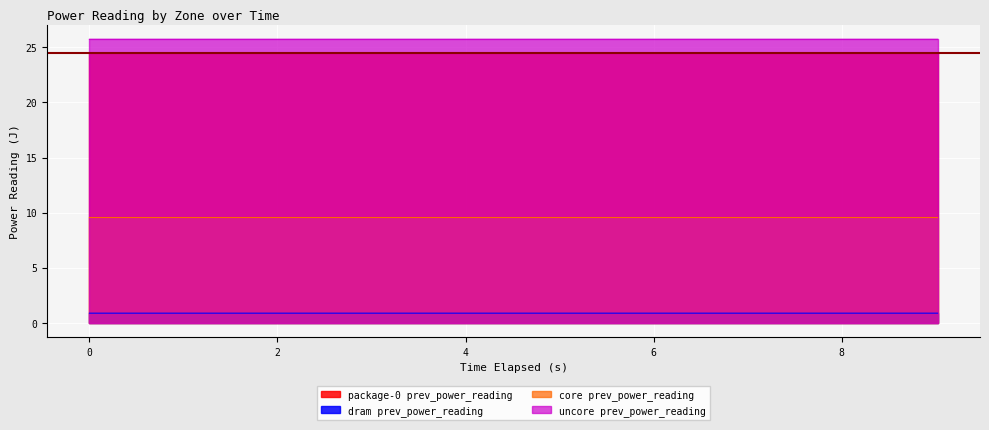

True or false: uncore prev_power_reading has a value of 25.7 at 4.

True